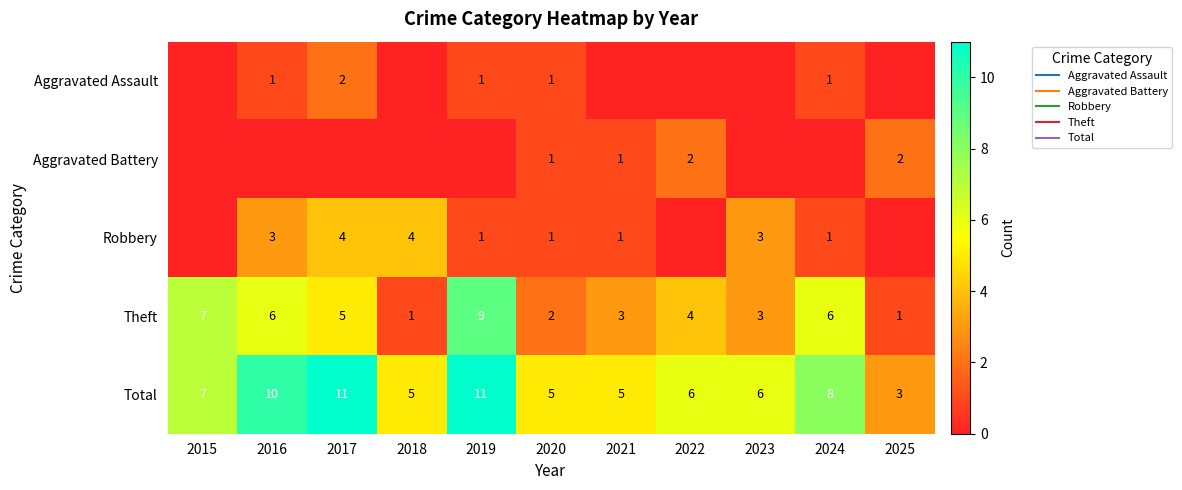

How many data points in Robbery are less than 1?

3